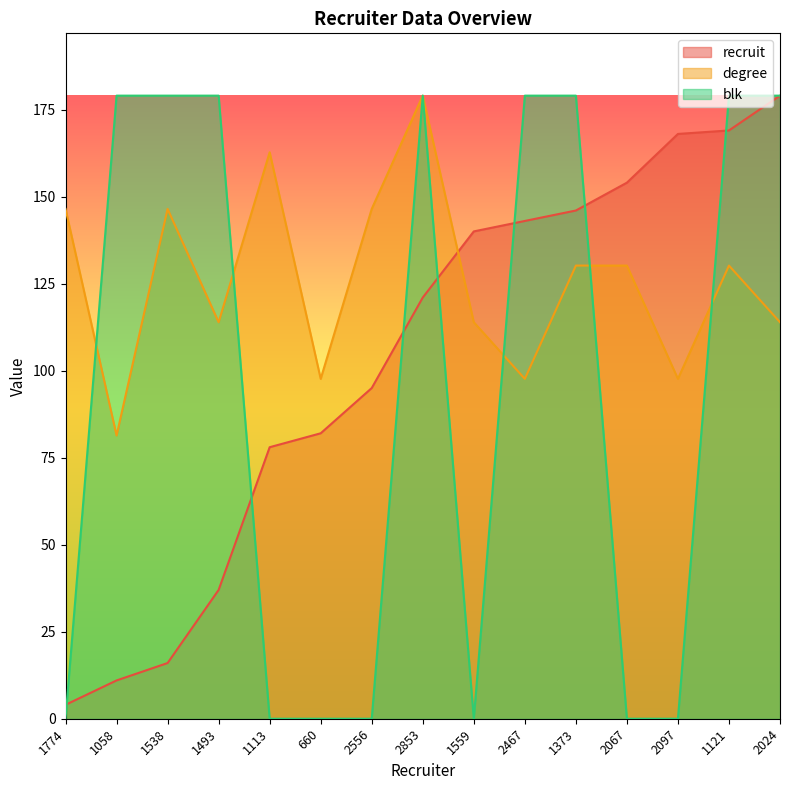

Reading left to right, extract all data points from this chart.

recruit: 4.0	11.0	16.0	37.0	78.0	82.0	95.0	121.0	140.0	143.0	146.0	154.0	168.0	169.0	179.0
degree: 146.5	81.4	146.5	113.9	162.7	97.6	146.5	179.0	113.9	97.6	130.2	130.2	97.6	130.2	113.9
blk: 0.0	179.0	179.0	179.0	0.0	0.0	0.0	179.0	0.0	179.0	179.0	0.0	0.0	179.0	179.0